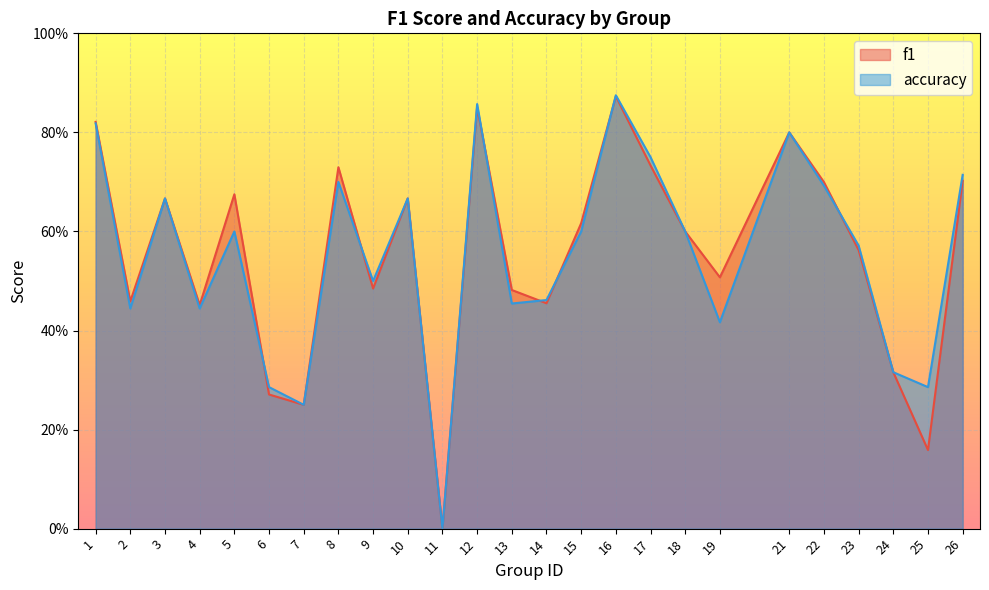

Rank the series at 15 from highest to lowest value.

f1, accuracy